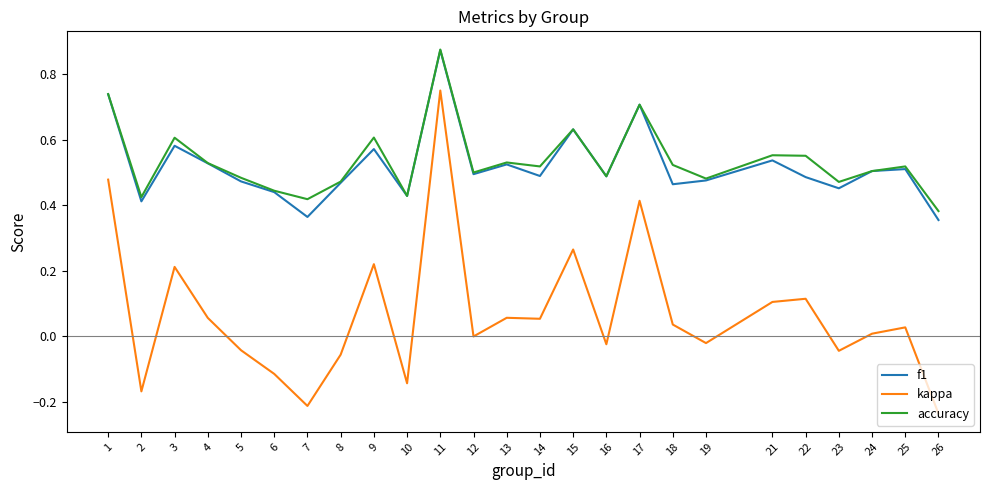

Which label corresponds to the largest value in the chart?

11